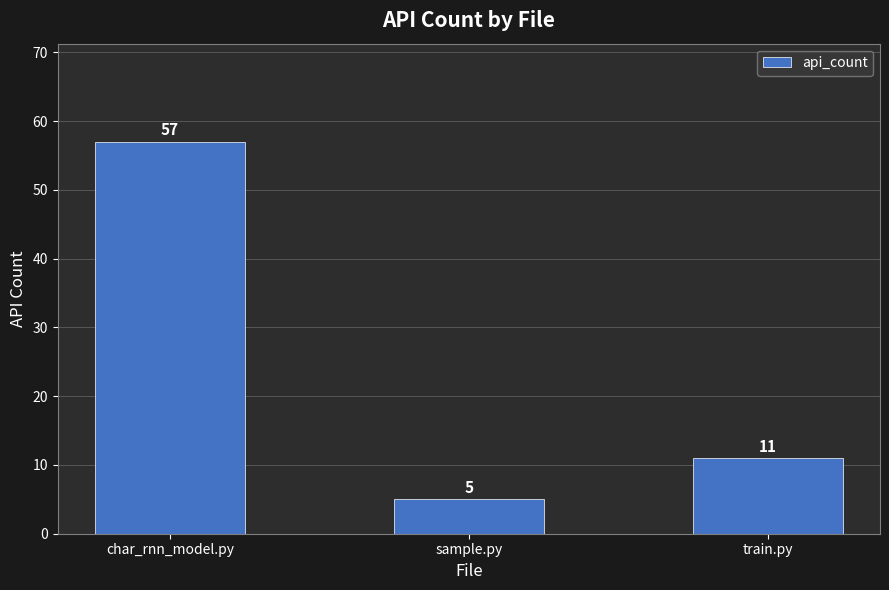

List the labels in order of value, smallest first.

sample.py, train.py, char_rnn_model.py